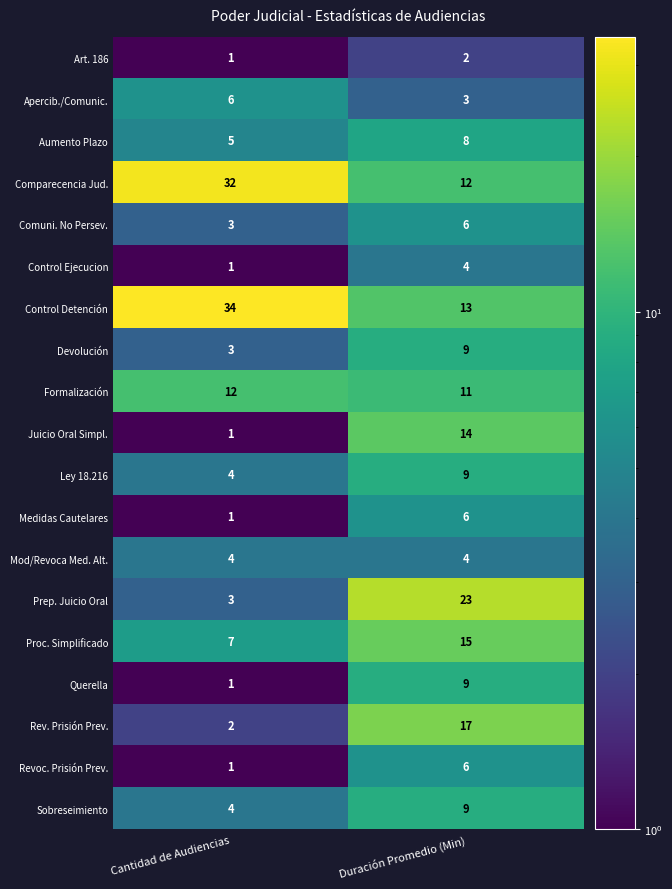

Which series has the largest range (max minus min)?

Control Detención